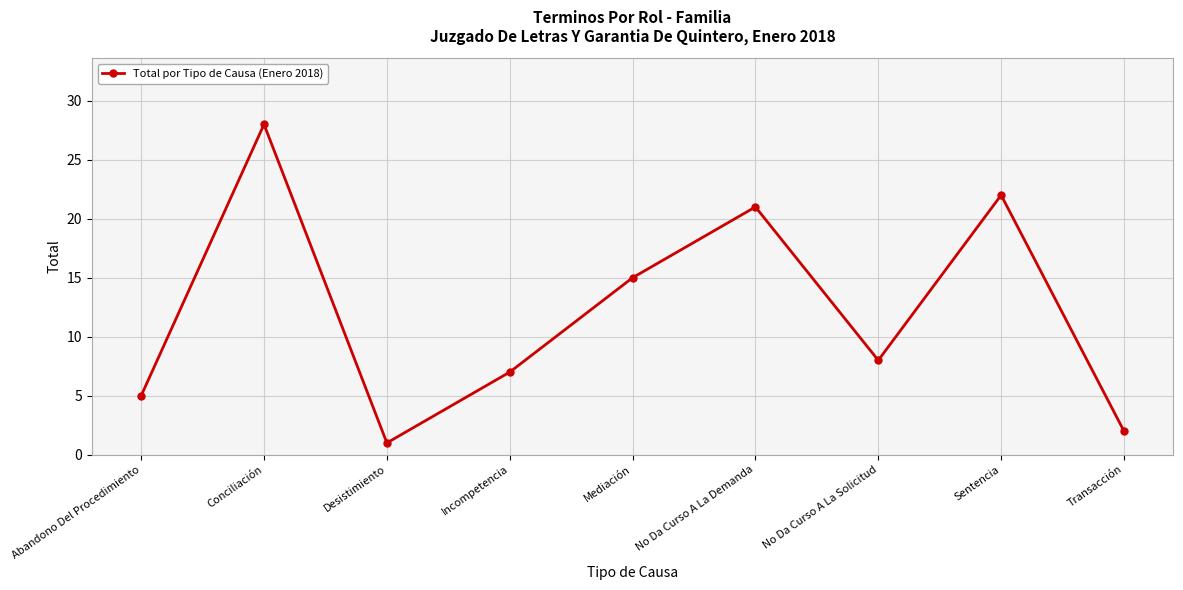

List the labels in order of value, smallest first.

Desistimiento, Transacción, Abandono Del Procedimiento, Incompetencia, No Da Curso A La Solicitud, Mediación, No Da Curso A La Demanda, Sentencia, Conciliación